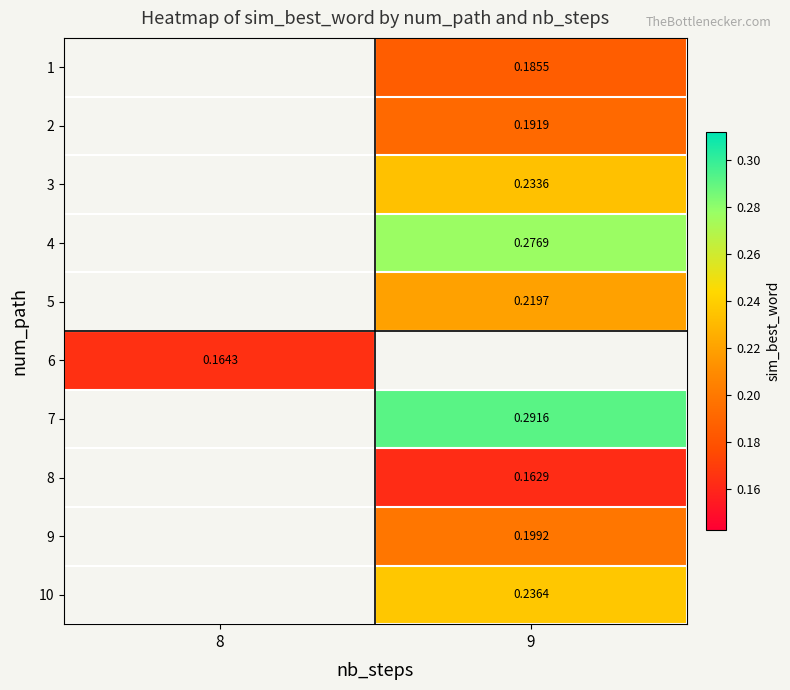

Where does the 10 series first go above 0?

9